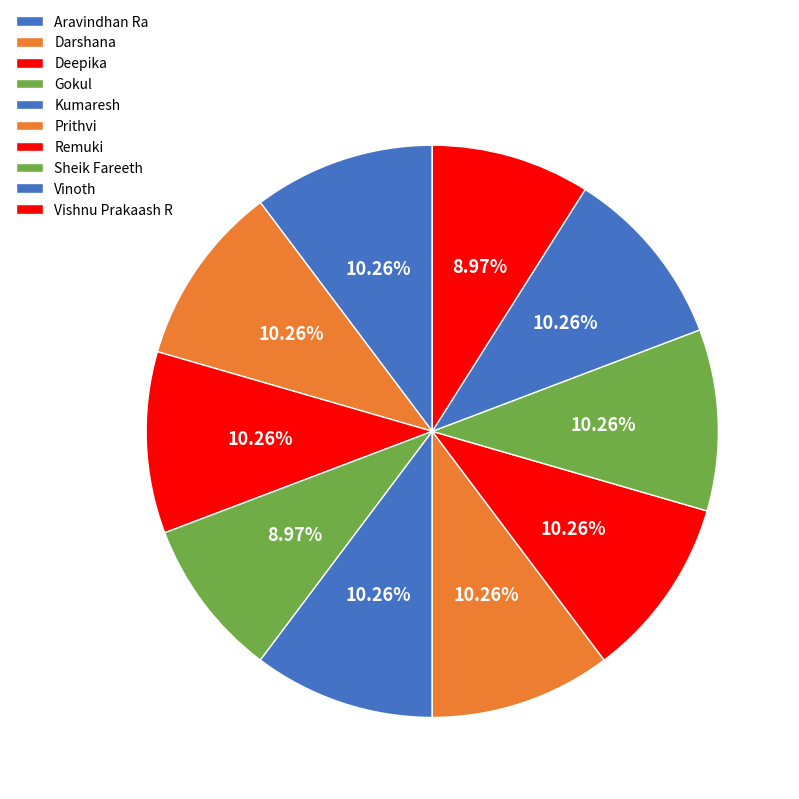

How many slices are in this pie chart?

10